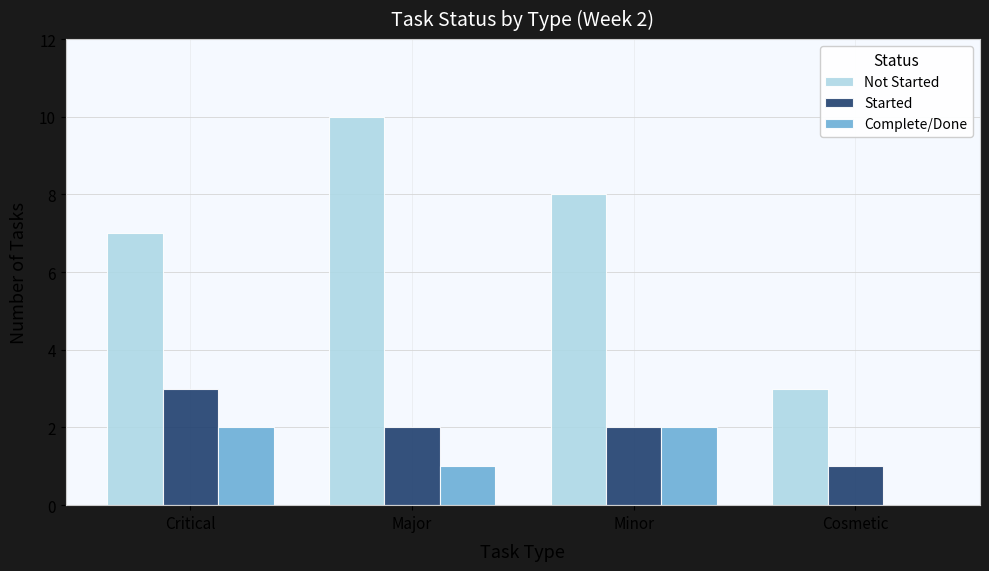

True or false: Started has a value of 4 at Minor.

False